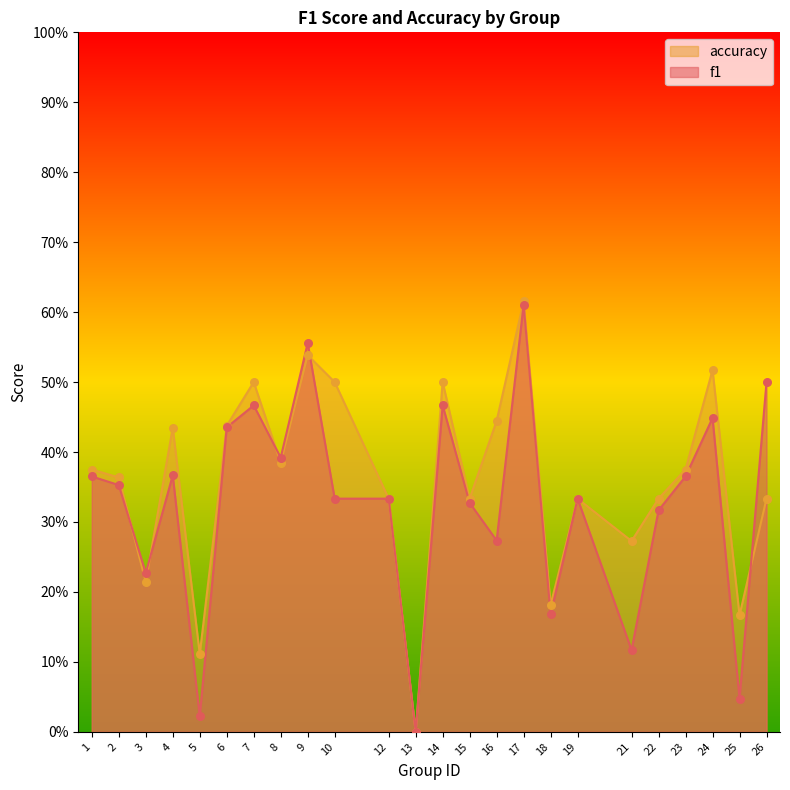

What are all the series names shown in the legend?

accuracy, f1